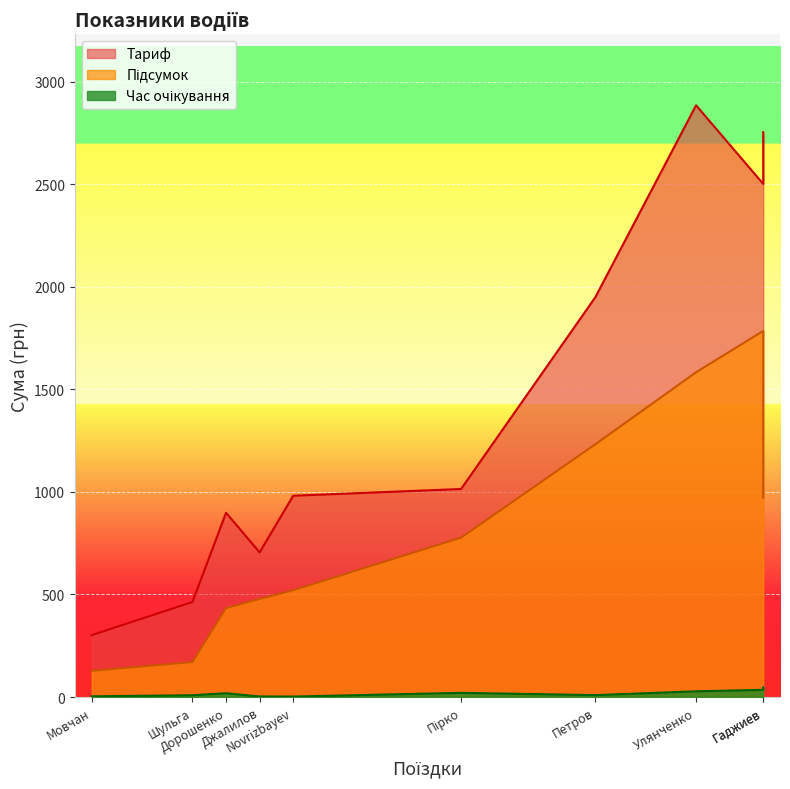

Which series changed the most between Джалилов and Мовчан?

Тариф